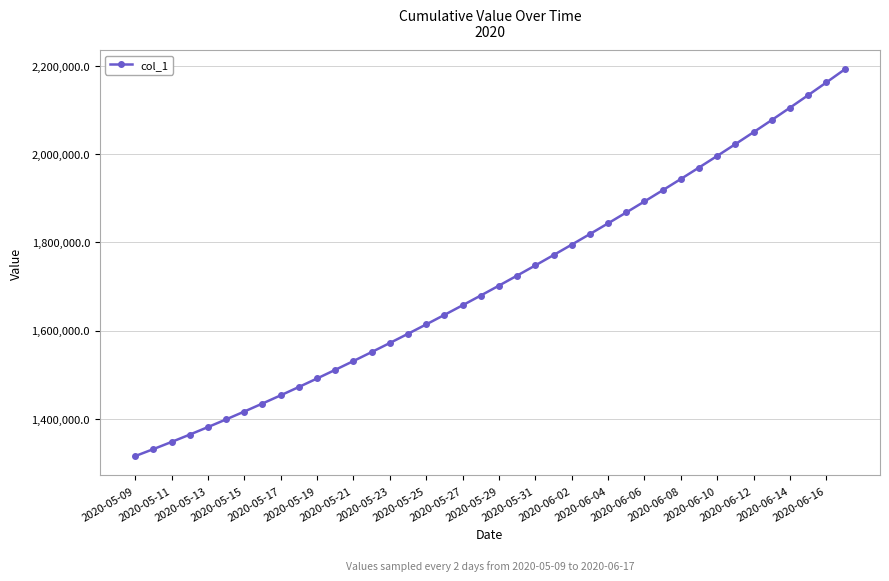

What is the maximum value shown in the chart?

2192190.2